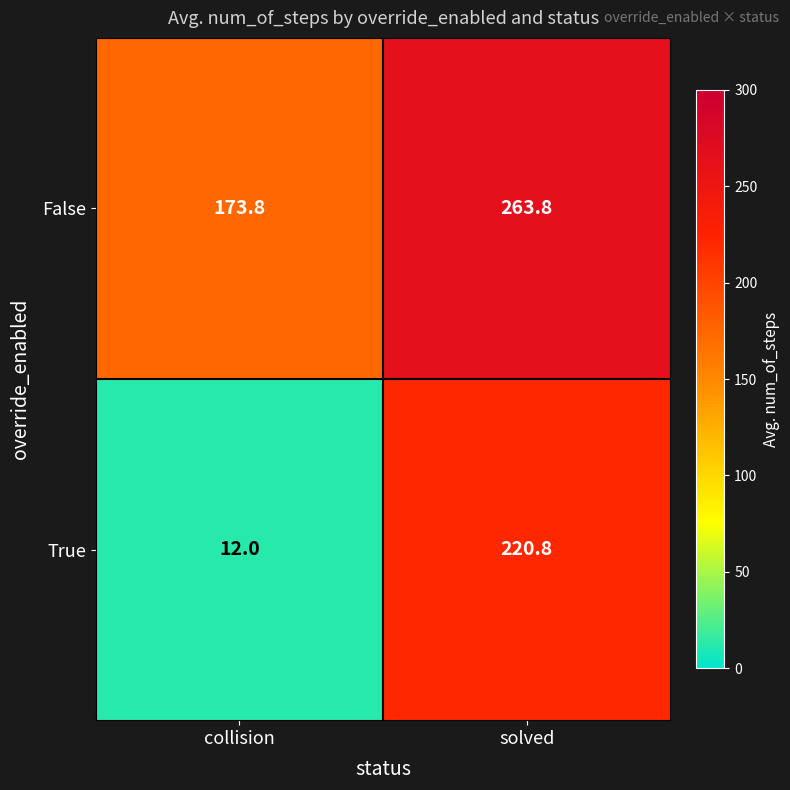

At which category is the sum across all series the highest?

solved